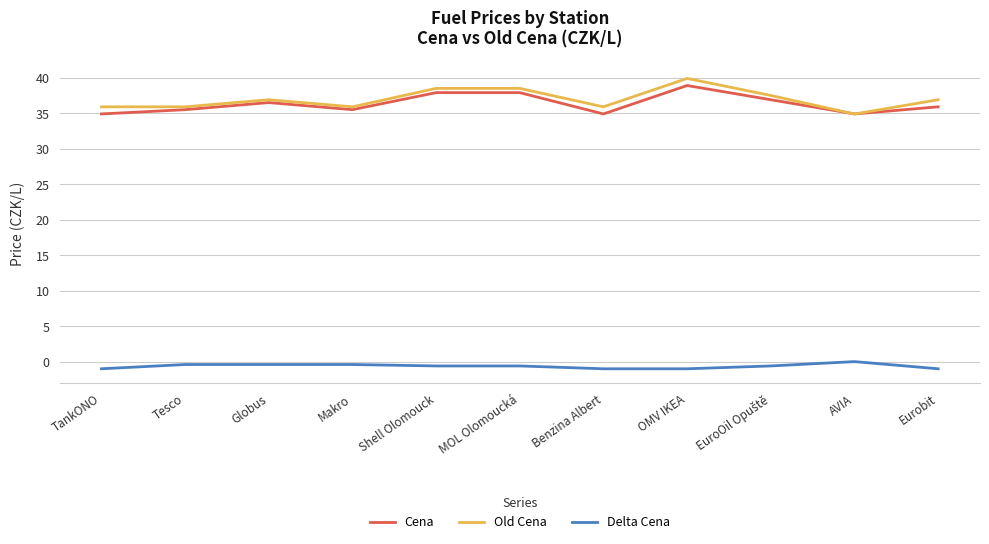

What position from the right is TankONO?

11